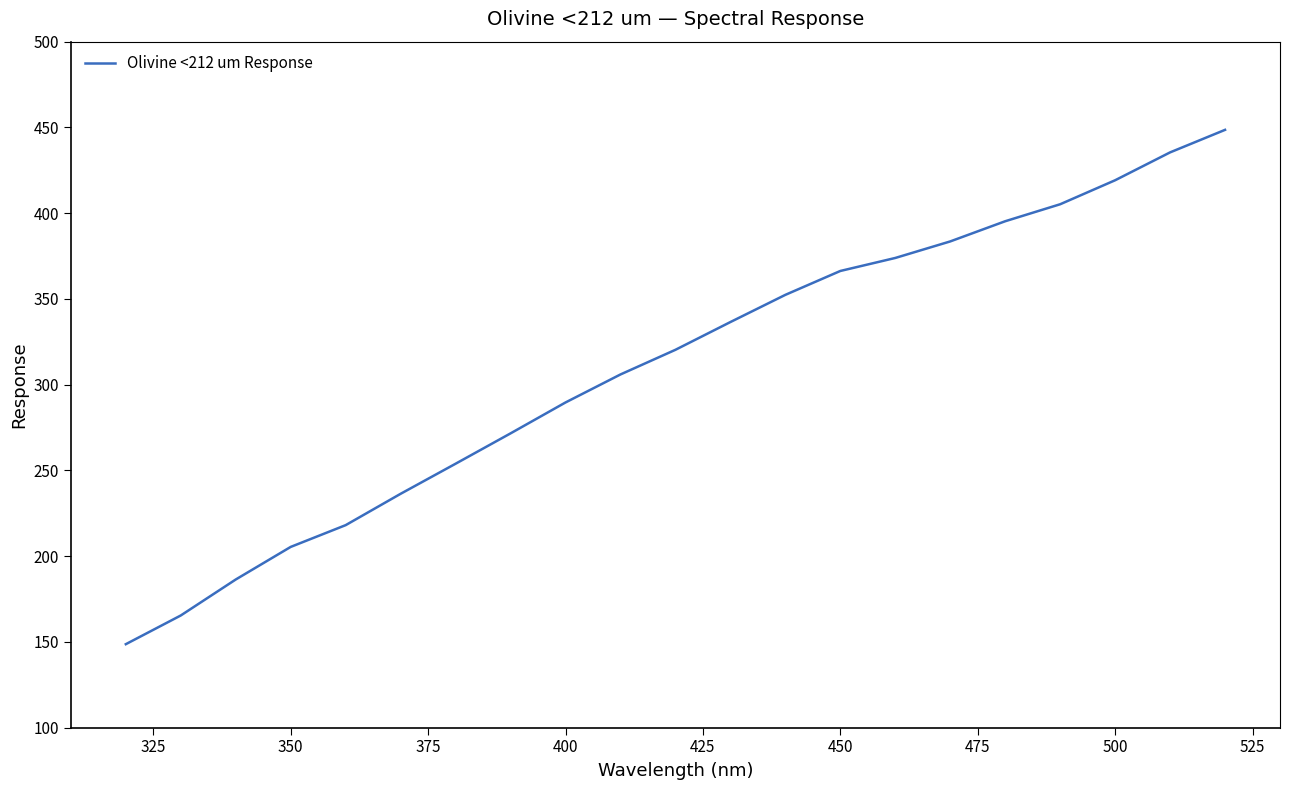

What is the maximum value shown in the chart?

448.6